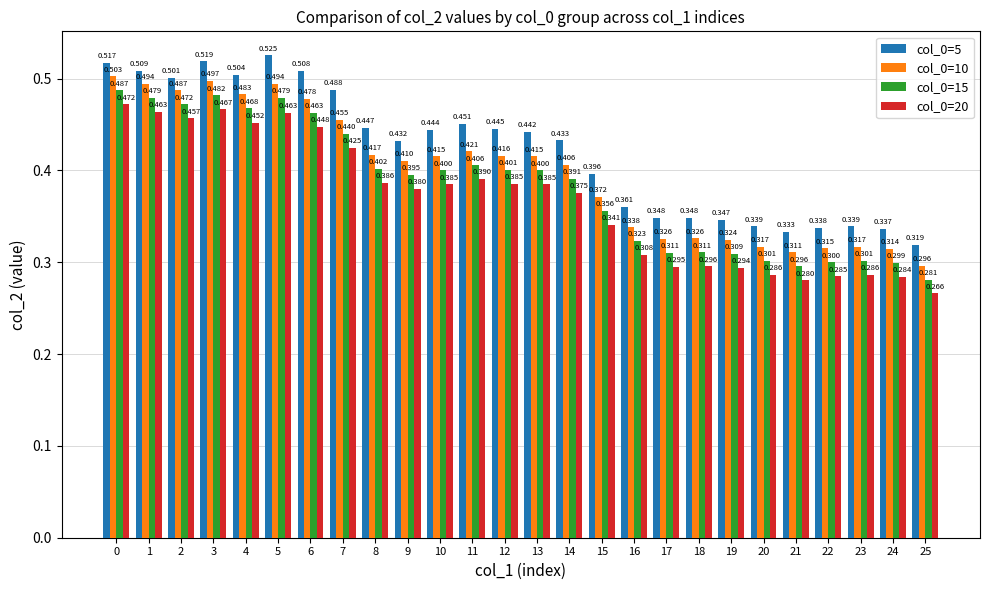

What is the lowest value of the col_0=5 series?

0.3